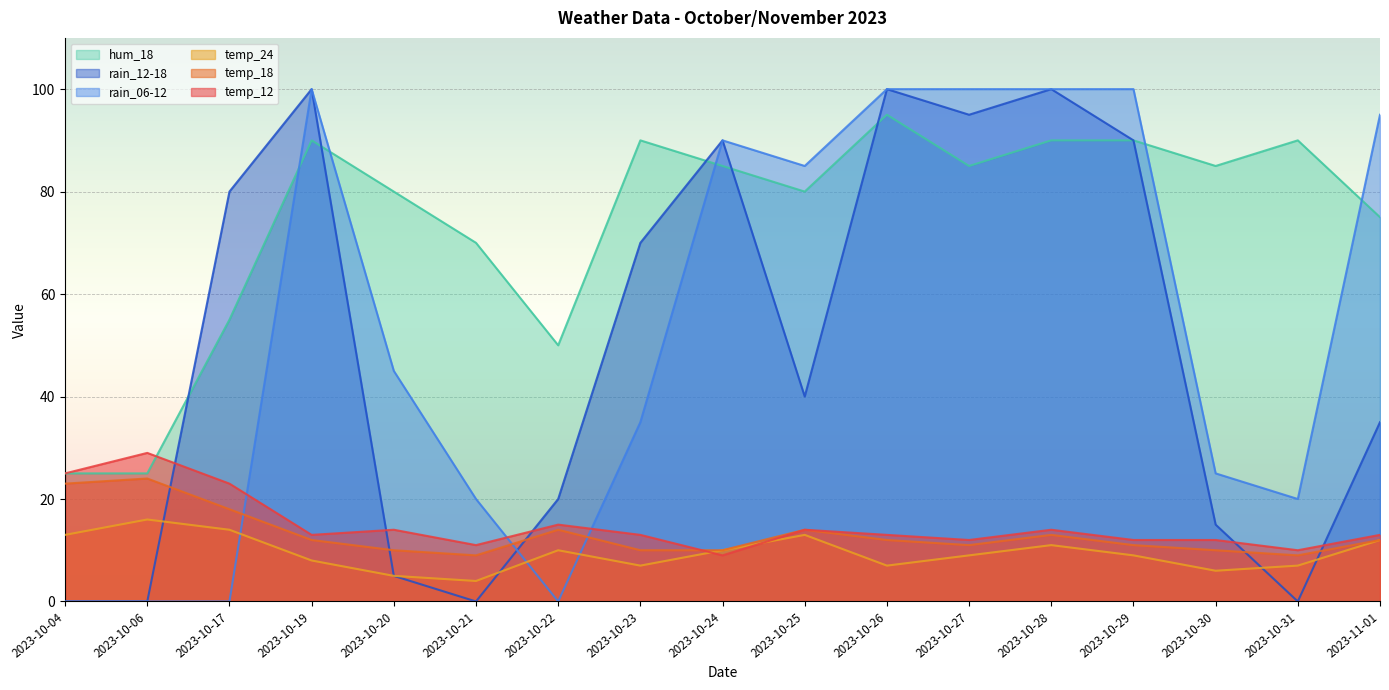

Reading left to right, what are all the values shown in this chart?

temp_12: 2023-10-04=25	2023-10-06=29	2023-10-17=23	2023-10-19=13	2023-10-20=14	2023-10-21=11	2023-10-22=15	2023-10-23=13	2023-10-24=9	2023-10-25=14	2023-10-26=13	2023-10-27=12	2023-10-28=14	2023-10-29=12	2023-10-30=12	2023-10-31=10	2023-11-01=13
temp_18: 2023-10-04=23	2023-10-06=24	2023-10-17=18	2023-10-19=12	2023-10-20=10	2023-10-21=9	2023-10-22=14	2023-10-23=10	2023-10-24=10	2023-10-25=14	2023-10-26=12	2023-10-27=11	2023-10-28=13	2023-10-29=11	2023-10-30=10	2023-10-31=9	2023-11-01=12
temp_24: 2023-10-04=13	2023-10-06=16	2023-10-17=14	2023-10-19=8	2023-10-20=5	2023-10-21=4	2023-10-22=10	2023-10-23=7	2023-10-24=10	2023-10-25=13	2023-10-26=7	2023-10-27=9	2023-10-28=11	2023-10-29=9	2023-10-30=6	2023-10-31=7	2023-11-01=12
rain_06-12: 2023-10-04=0	2023-10-06=0	2023-10-17=0	2023-10-19=100	2023-10-20=45	2023-10-21=20	2023-10-22=0	2023-10-23=35	2023-10-24=90	2023-10-25=85	2023-10-26=100	2023-10-27=100	2023-10-28=100	2023-10-29=100	2023-10-30=25	2023-10-31=20	2023-11-01=95
rain_12-18: 2023-10-04=0	2023-10-06=0	2023-10-17=80	2023-10-19=100	2023-10-20=5	2023-10-21=0	2023-10-22=20	2023-10-23=70	2023-10-24=90	2023-10-25=40	2023-10-26=100	2023-10-27=95	2023-10-28=100	2023-10-29=90	2023-10-30=15	2023-10-31=0	2023-11-01=35
hum_18: 2023-10-04=25	2023-10-06=25	2023-10-17=55	2023-10-19=90	2023-10-20=80	2023-10-21=70	2023-10-22=50	2023-10-23=90	2023-10-24=85	2023-10-25=80	2023-10-26=95	2023-10-27=85	2023-10-28=90	2023-10-29=90	2023-10-30=85	2023-10-31=90	2023-11-01=75